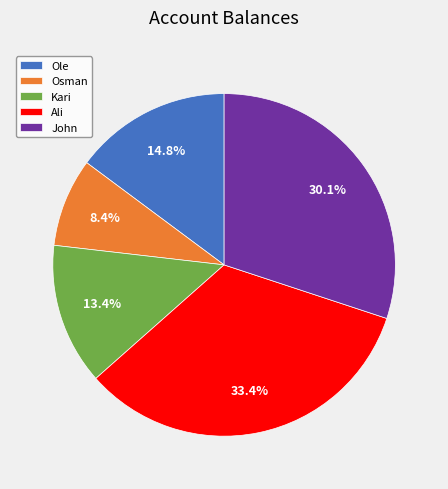

To the nearest percent, what is the difference between the Kari and Ole slice percentages?

1%